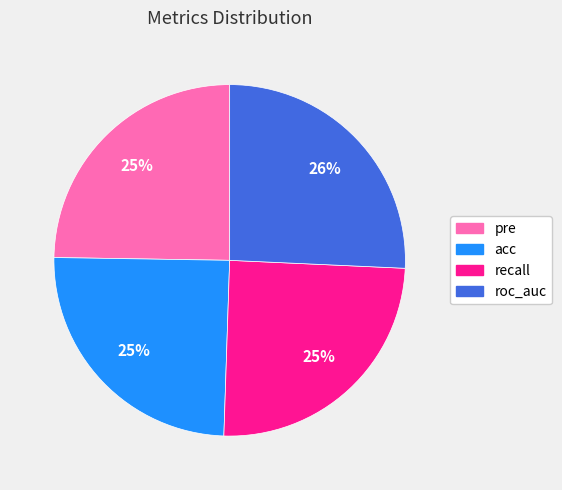

To the nearest percent, what is the difference between the roc_auc and pre slice percentages?

1%